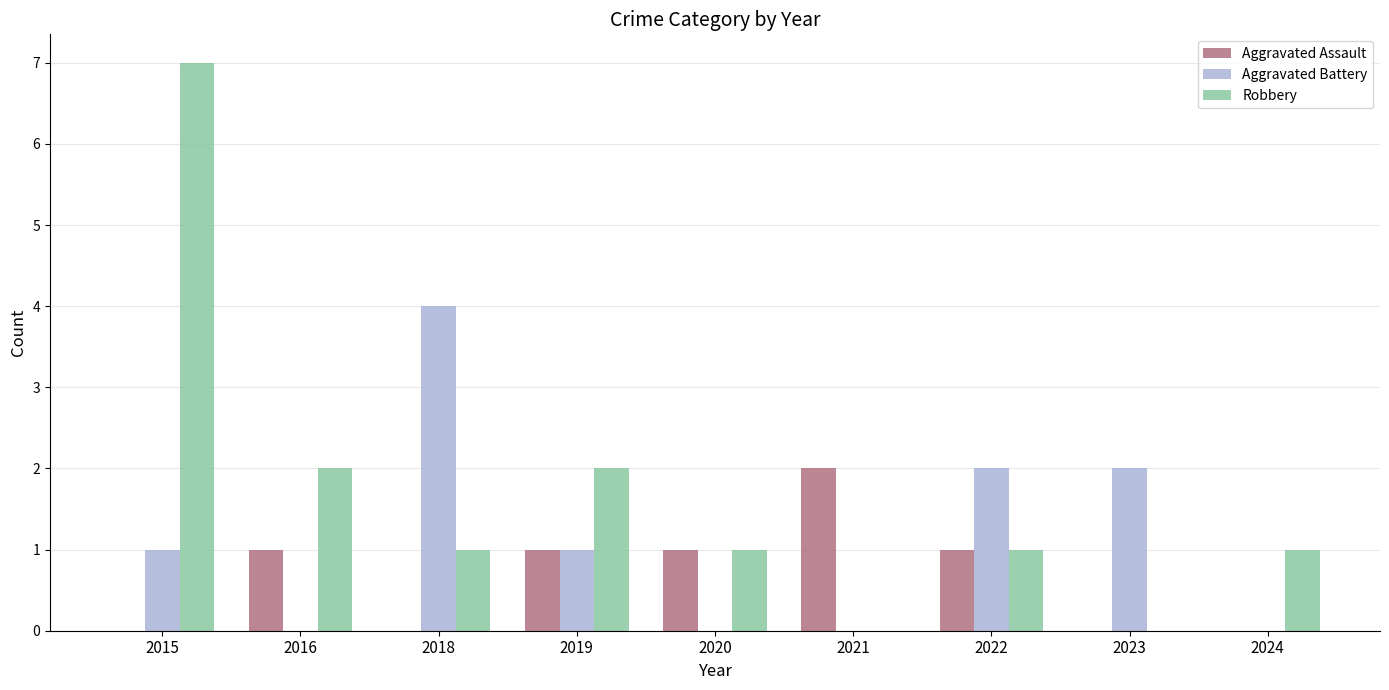

Which series has the largest range (max minus min)?

Robbery